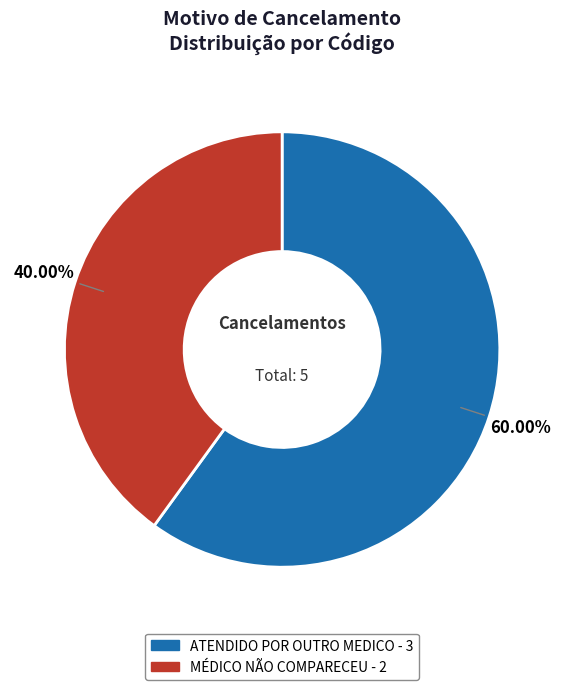

Rank the categories by value from highest to lowest.

ATENDIDO POR OUTRO MEDICO, MÉDICO NÃO COMPARECEU